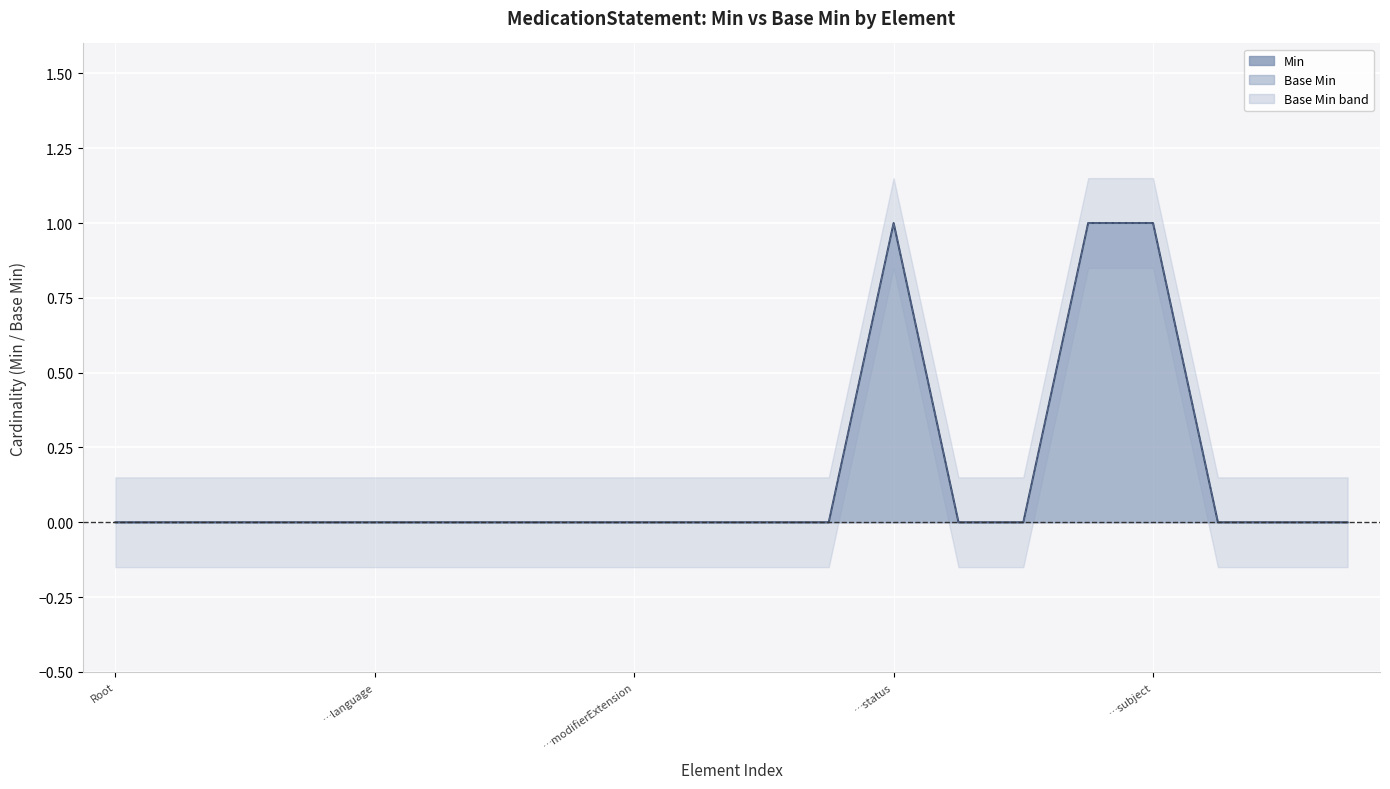

At which category is the sum across all series the highest?

…status